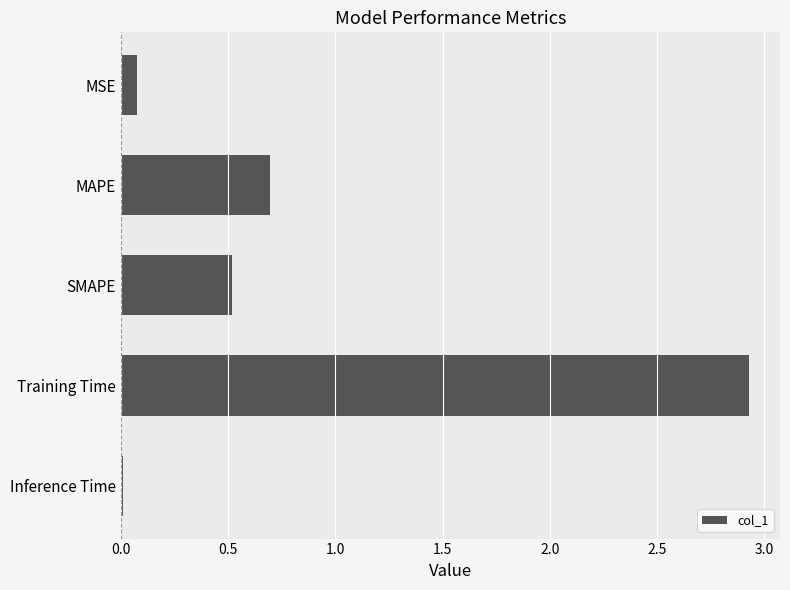

What is the difference between the second highest and minimum values?

0.7